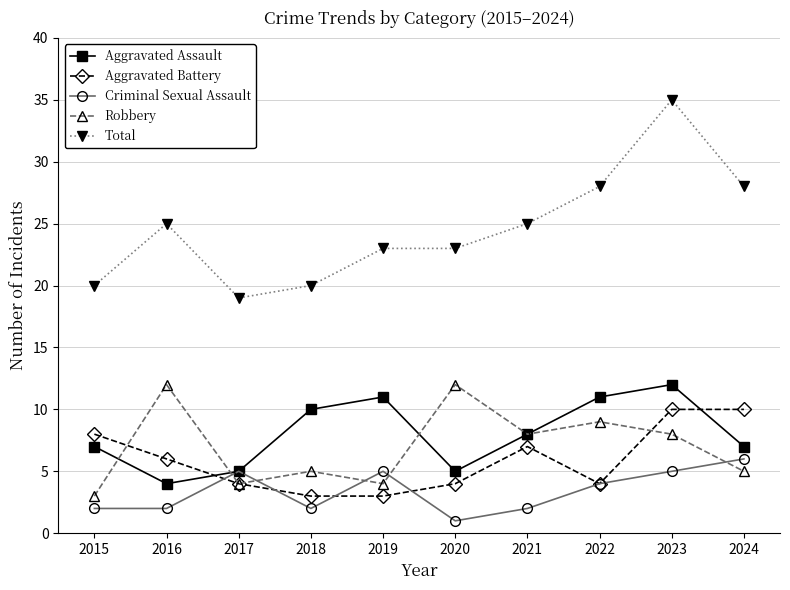

At which label does Aggravated Assault first exceed 8?

2018